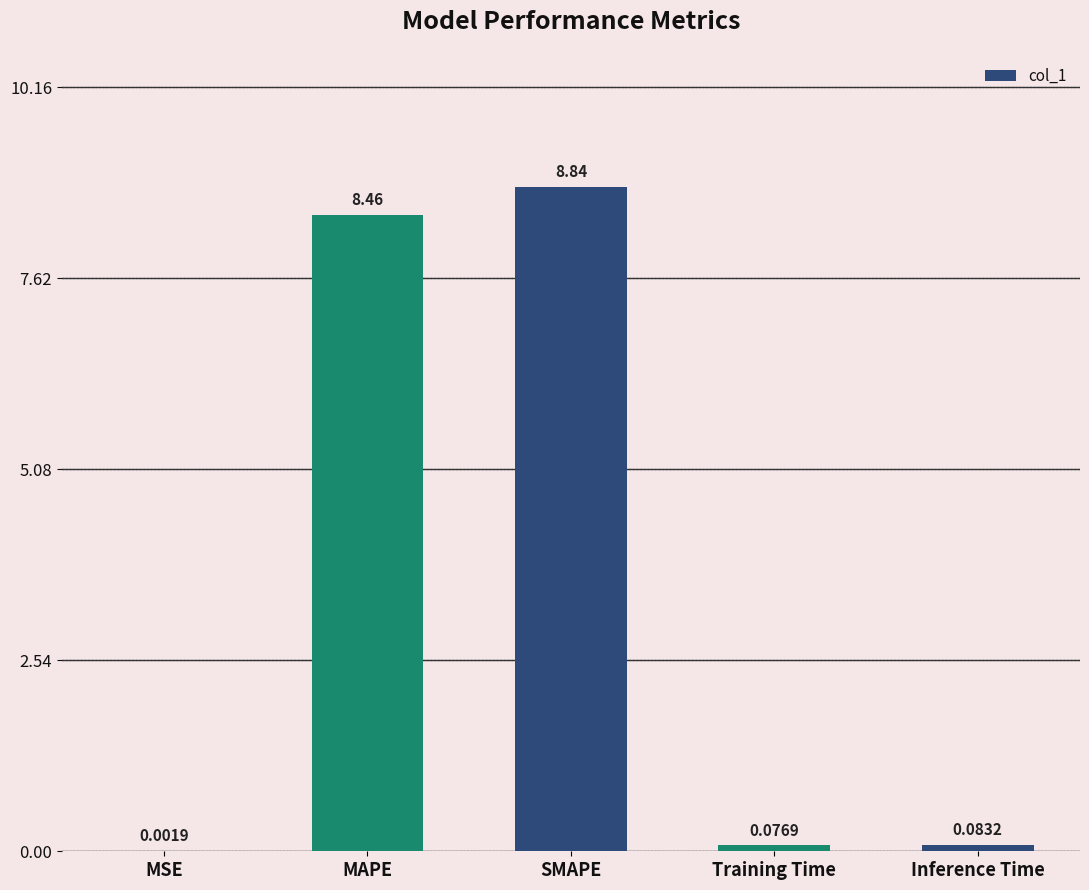

At which label is the value closest to 4?

Inference Time